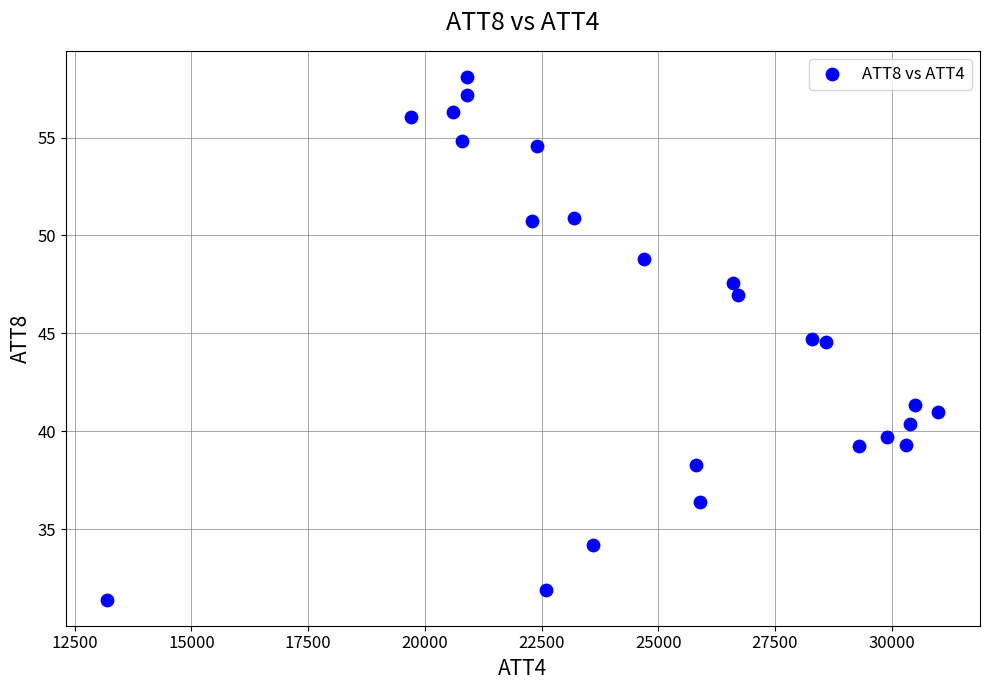

What is the range of Y values (max minus min)?

26.7